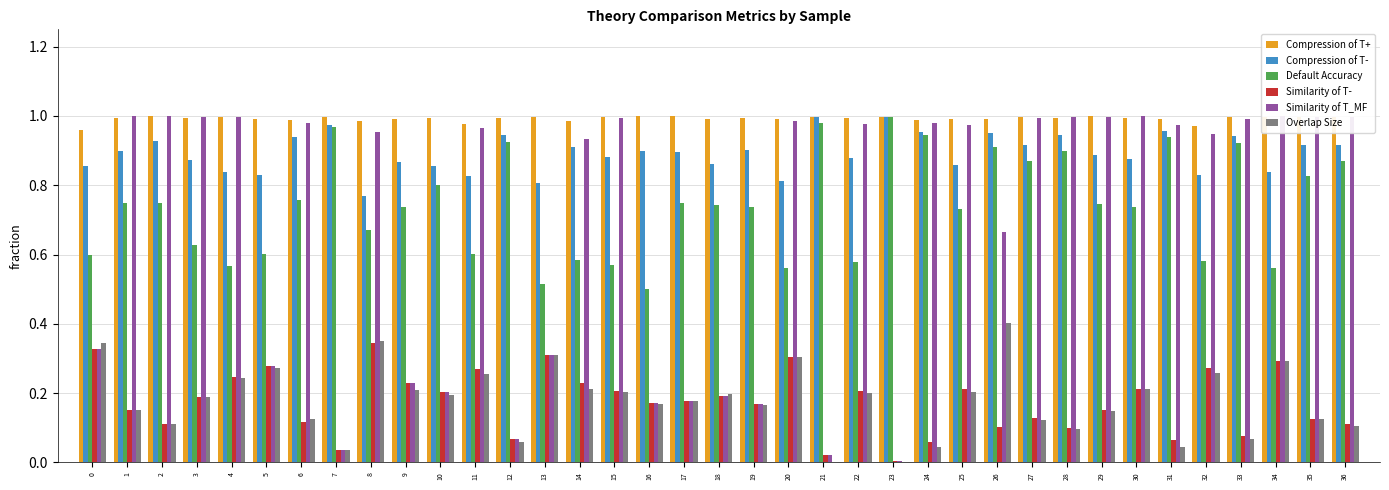

Count the number of categories in the chart.

37